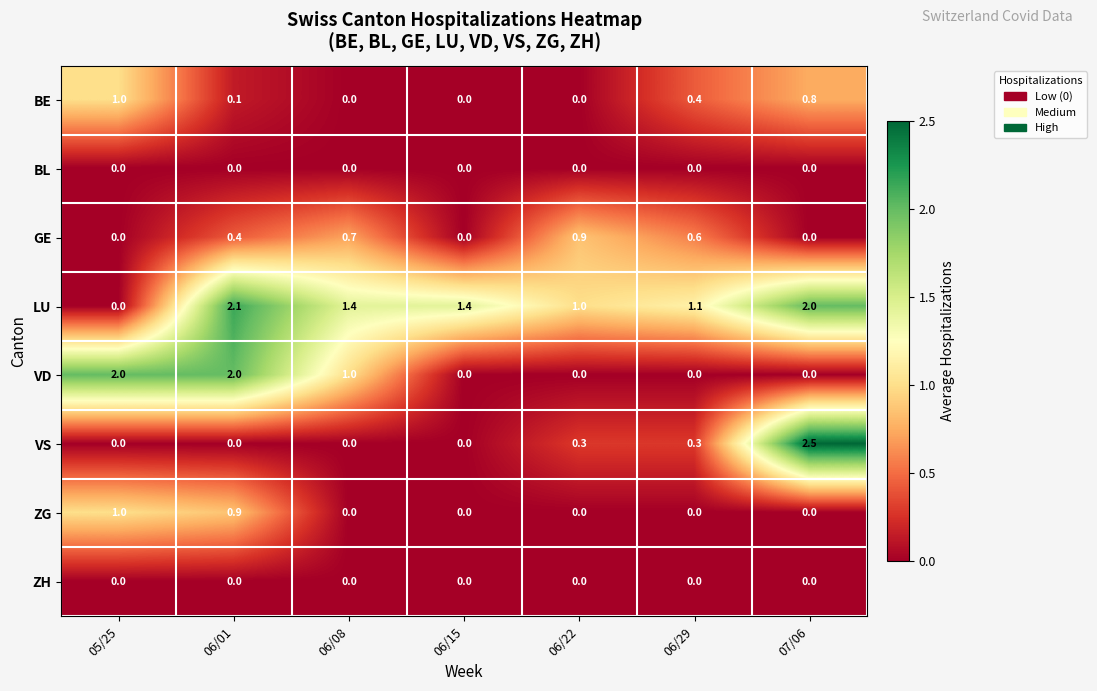

Which category has the highest value across all series?

07/06